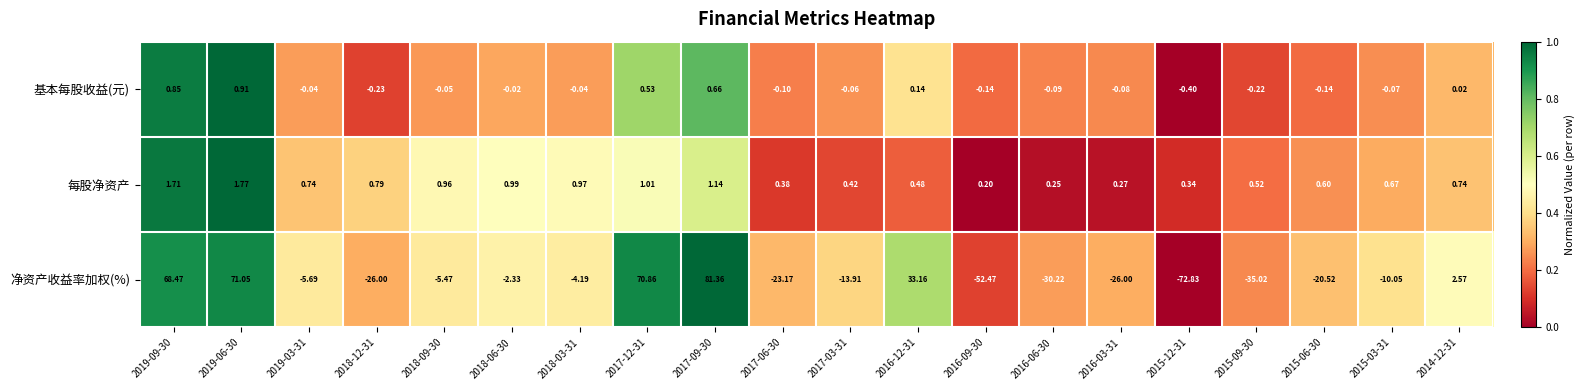

List the series in order of their peak value, highest first.

净资产收益率加权(%), 每股净资产, 基本每股收益(元)